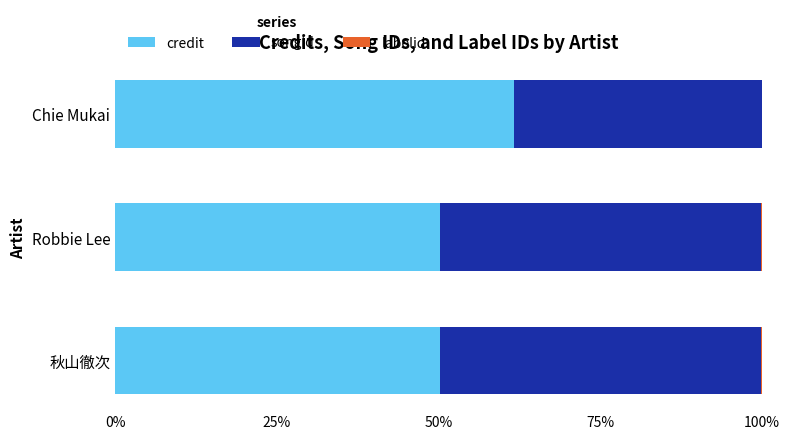

What is the highest value of the credit series?

61.7